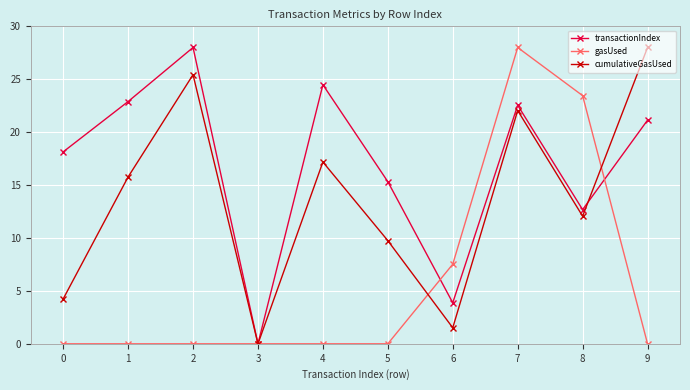

How many values in the cumulativeGasUsed series exceed 15?

5